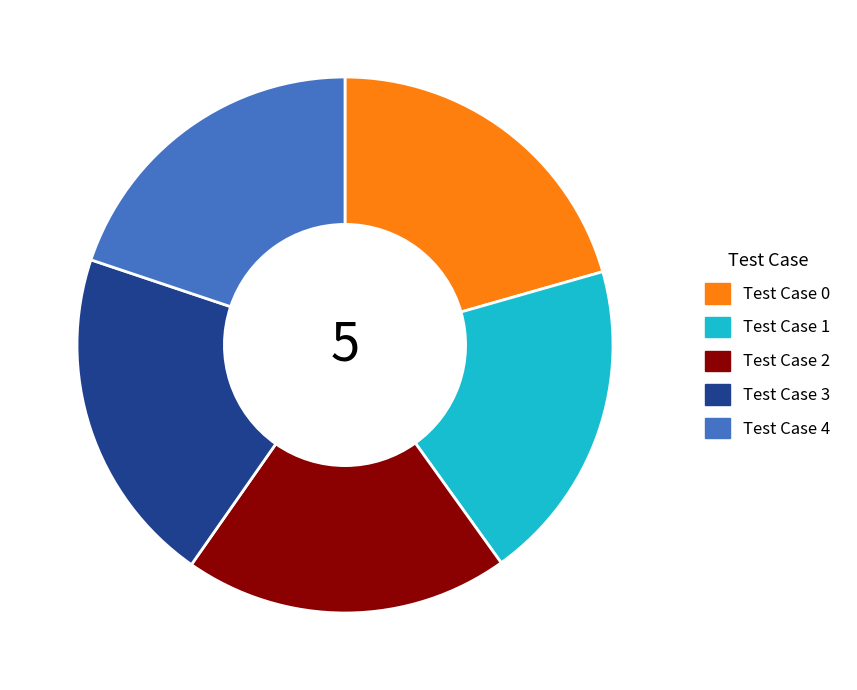

True or false: Test Case 2 accounts for 20% of the total.

True